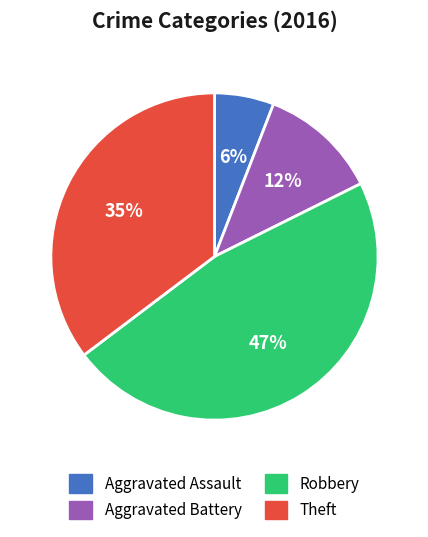

Count the number of slices in the pie.

4